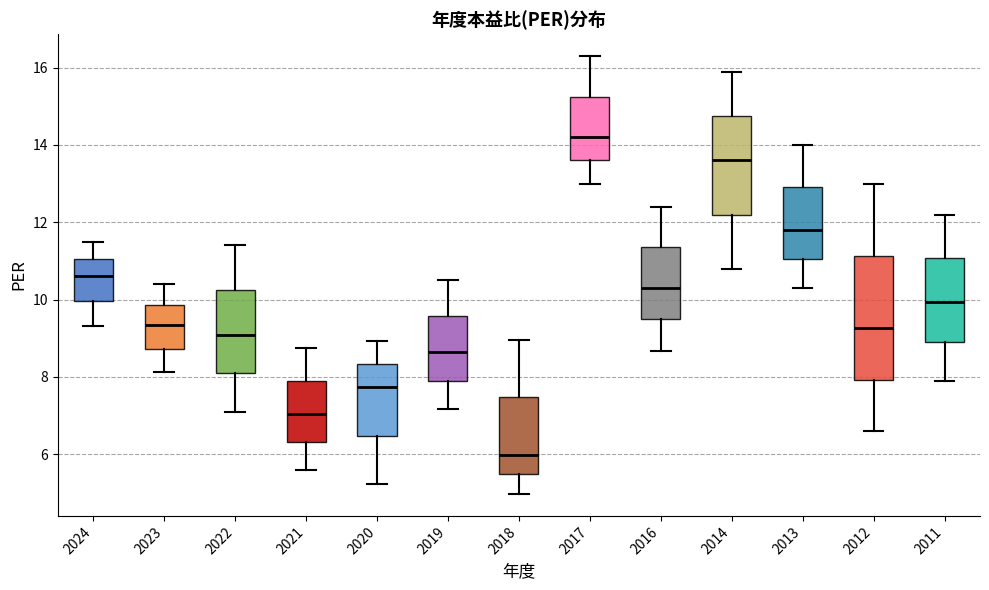

Where is the lower edge of the box at x = 2012 on the y-axis? The values are not printed on the chart, so give them approximately, as read against the axis.

8.0